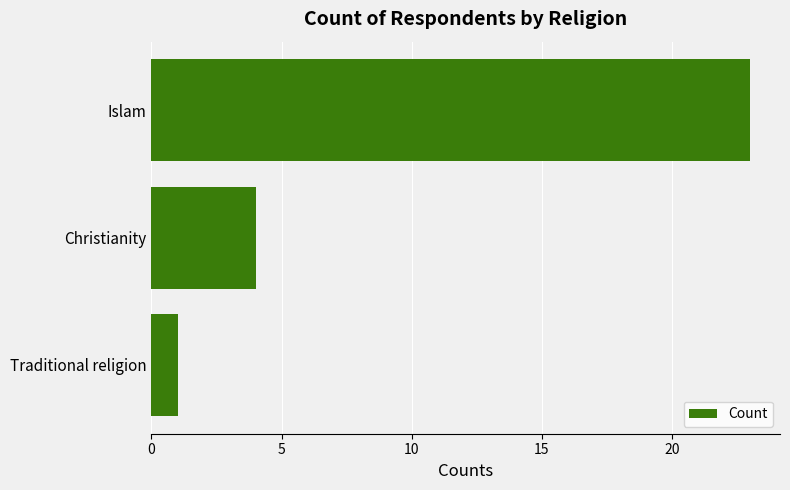

The chart shows a value of 9 at Islam. True or false?

False